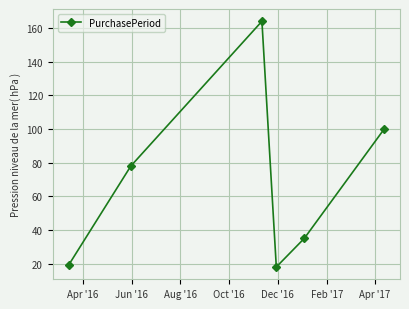

What is the difference between the second highest and second lowest values?

81